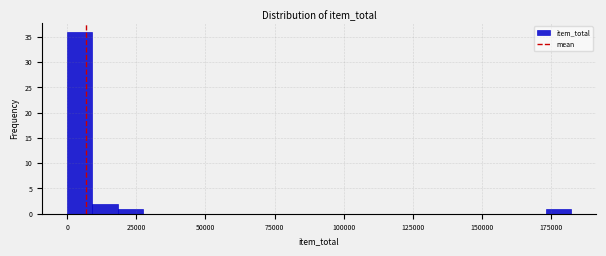

Read against the x-axis, roughly where is the centre of the tallest bar?

5000